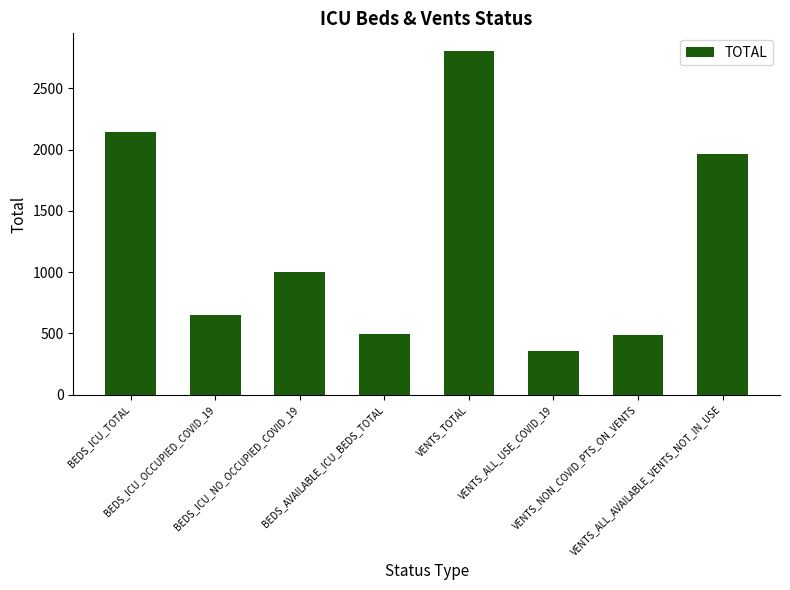

What is the sum of all values?

9908